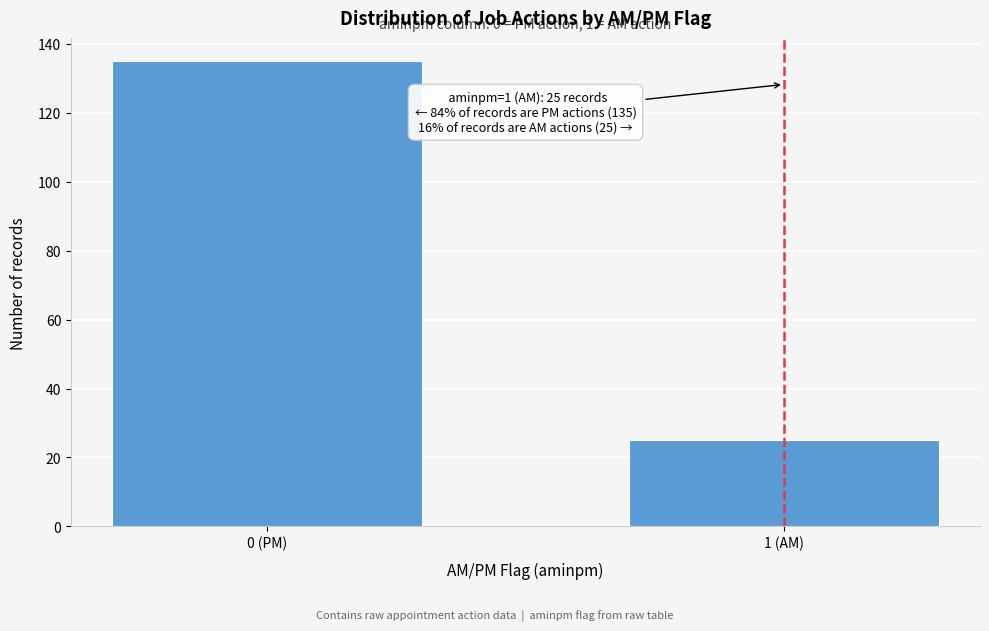

Reading left to right, extract all data points from this chart.

0 (PM)=135	1 (AM)=25